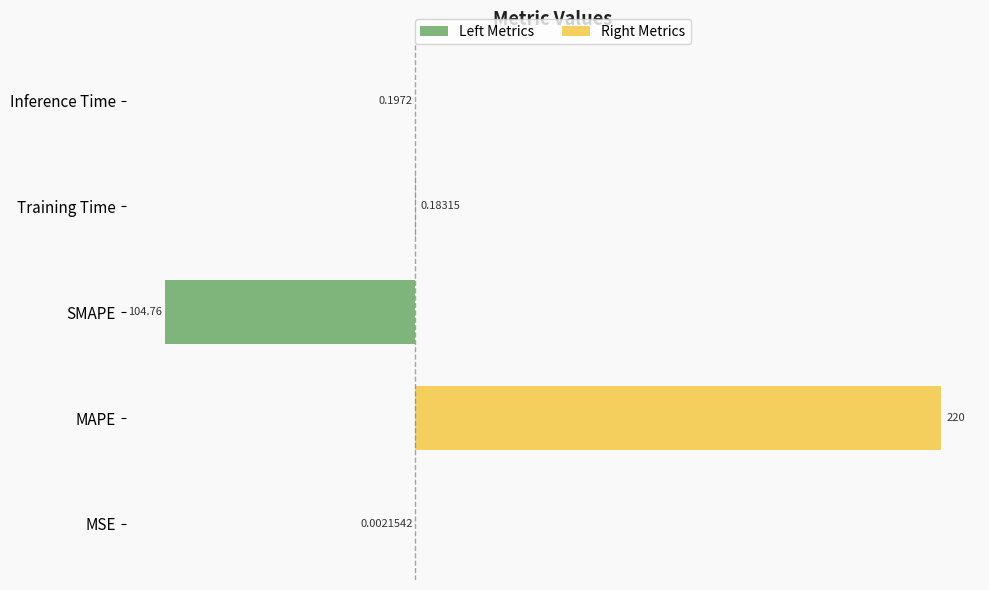

At how many categories does at least one series exceed 167?

1